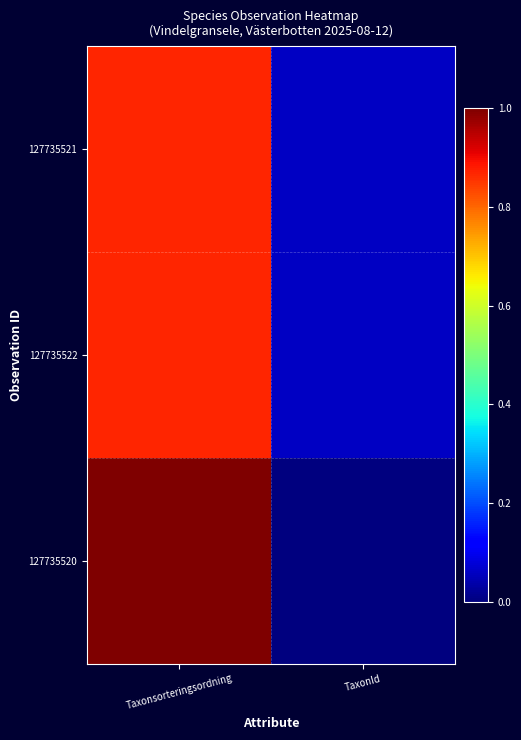

Which series changed the most between Taxonsorteringsordning and TaxonId?

127735520